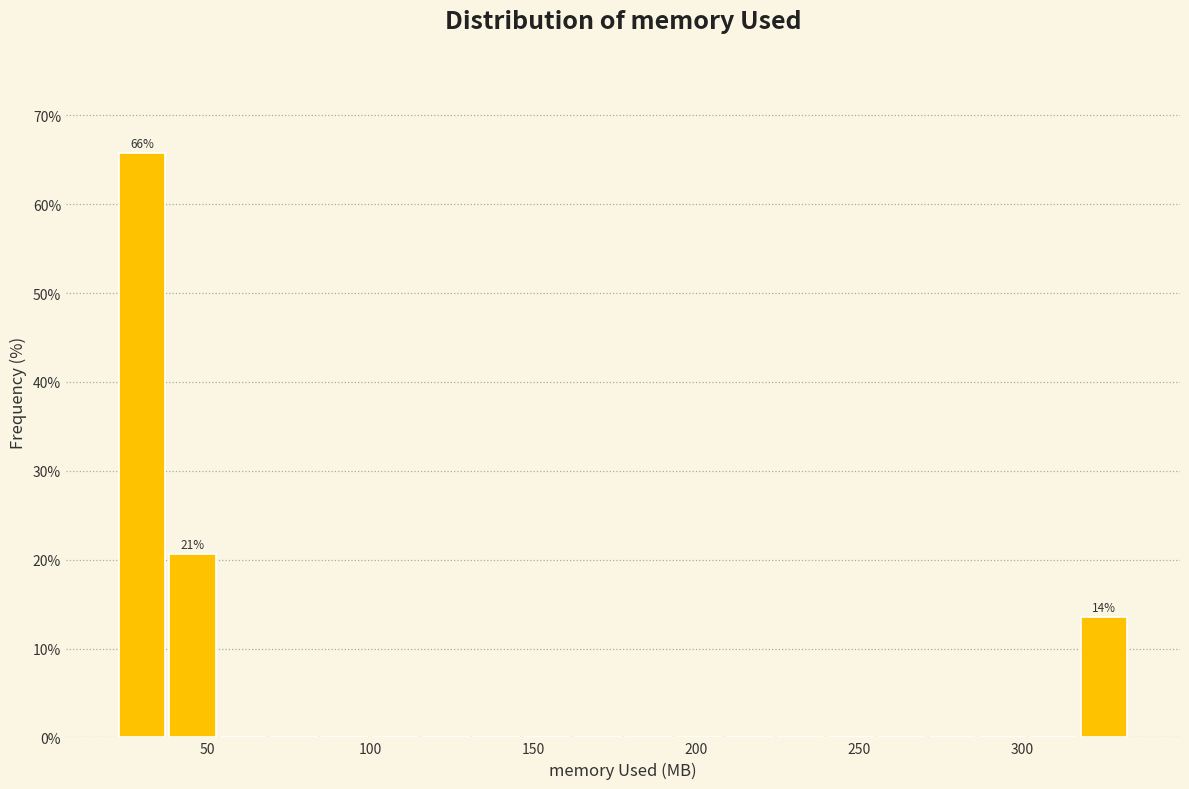

Read against the x-axis, roughly where is the centre of the tallest bar?

30